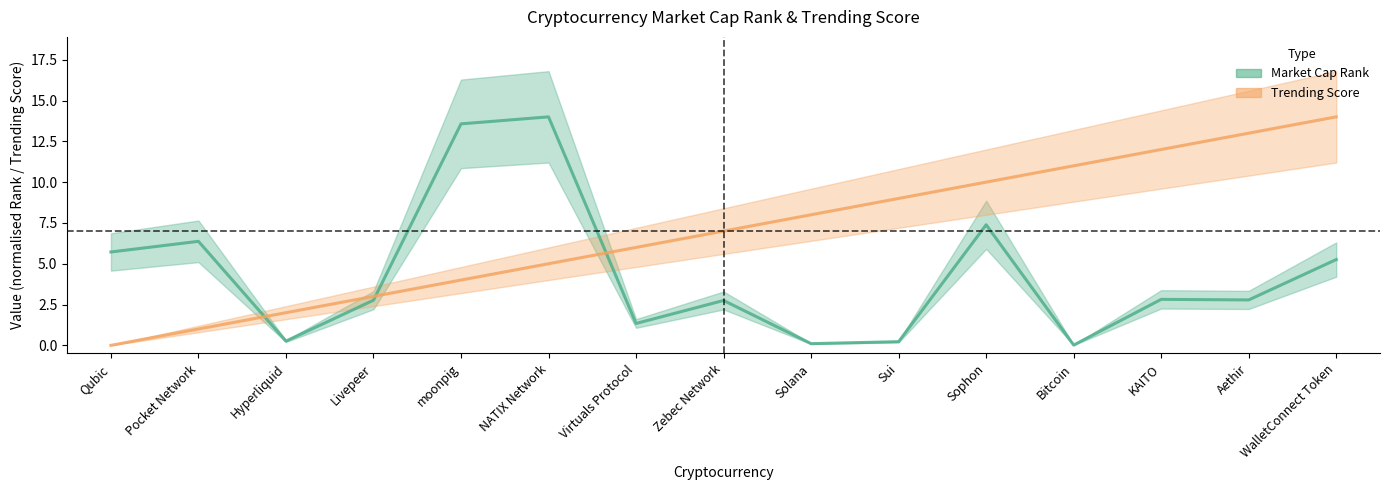

What position from the right is Sophon?

5